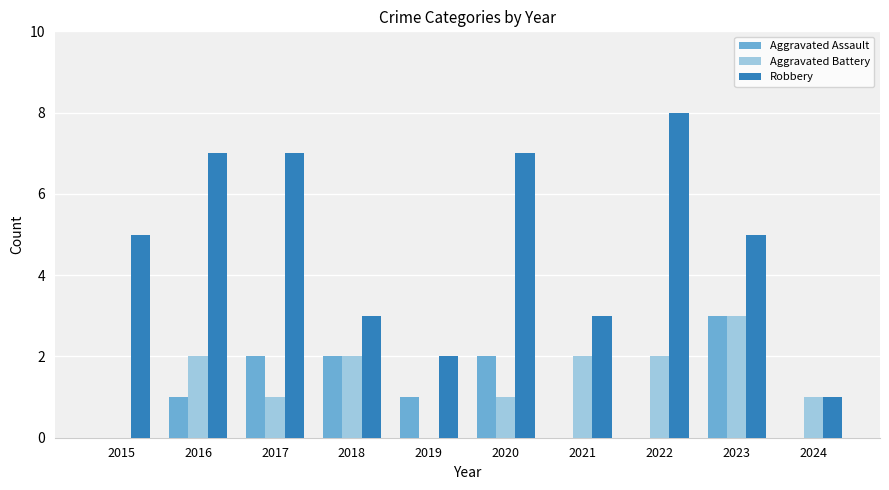

Which label corresponds to the largest value in the chart?

2022